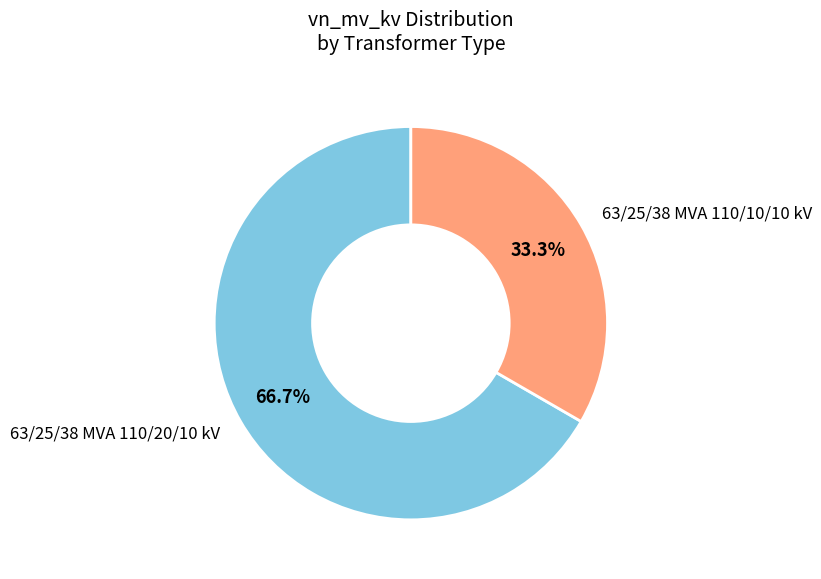

To the nearest percent, what percentage of the pie is 63/25/38 MVA 110/10/10 kV?

33%